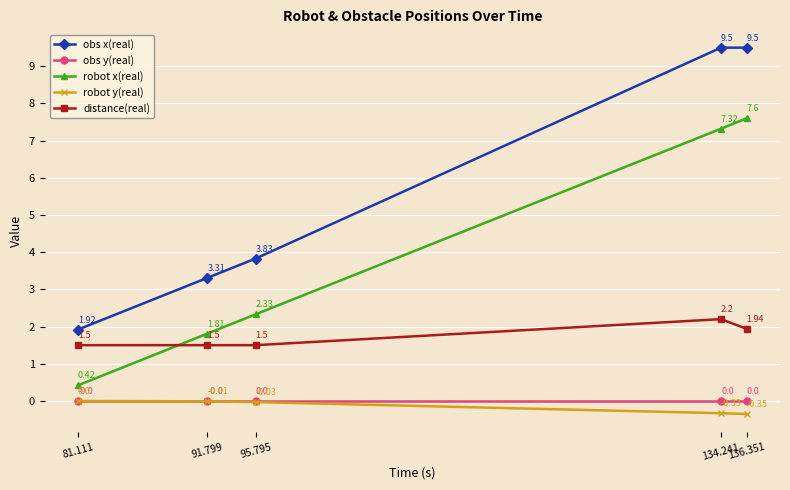

True or false: distance(real) has a value of 0.6 at 81.111.

False